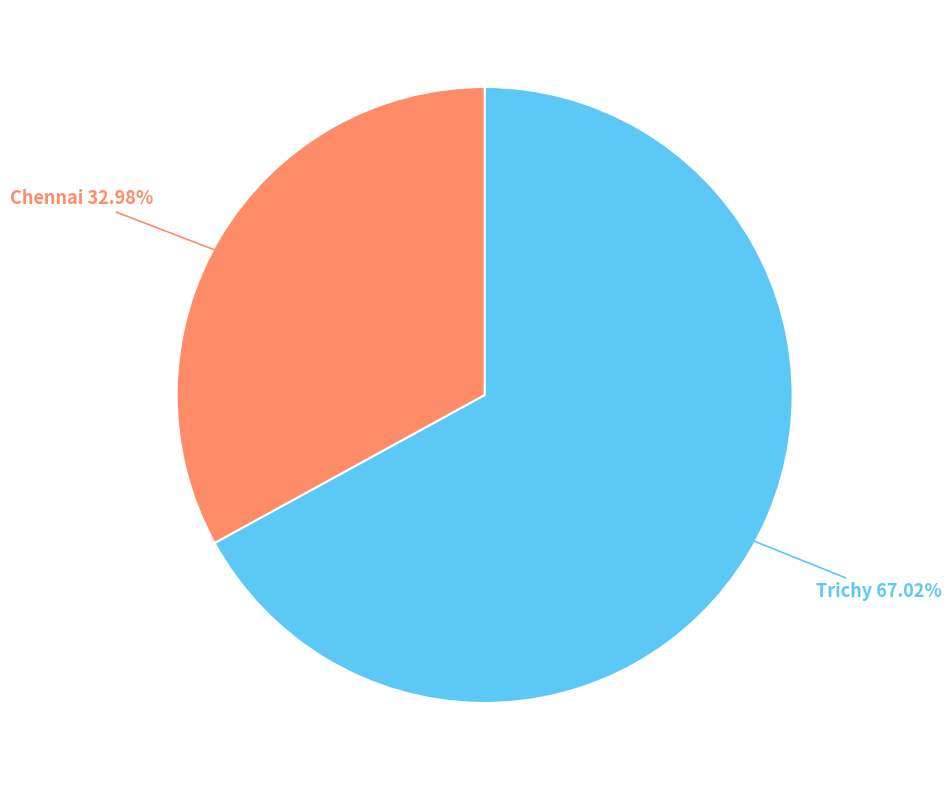

Does Chennai account for over 50% of the chart?

No